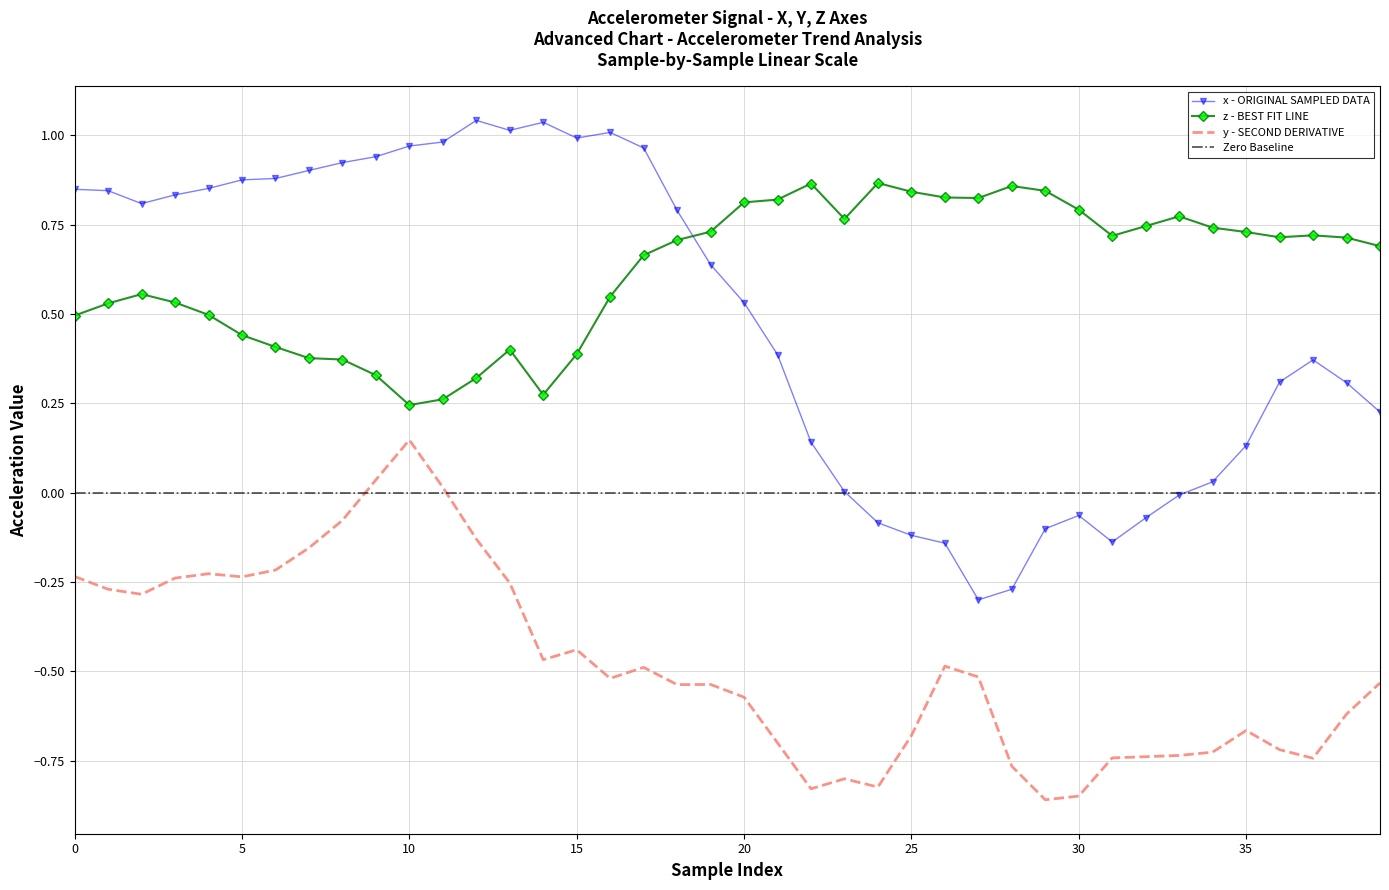

At which category is the sum across all series the highest?

10